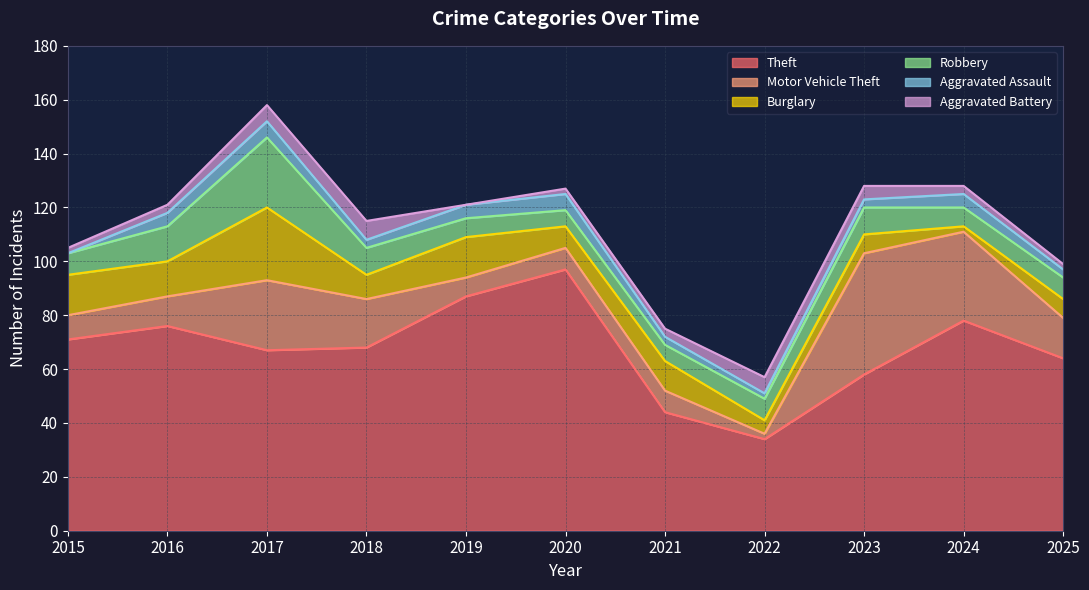

What is the difference between the highest and lowest values at 2025?

62